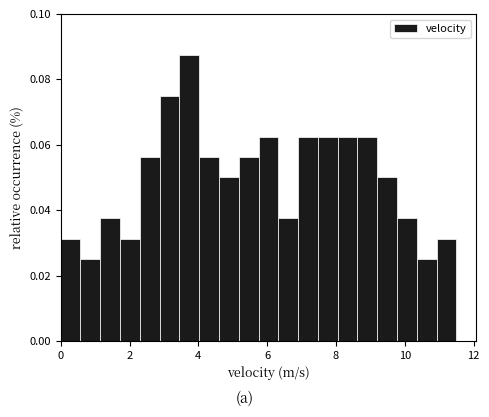

Around what value on the x-axis is the tallest bar? Give the approximate position of its centre, as read against the axis.

3.8